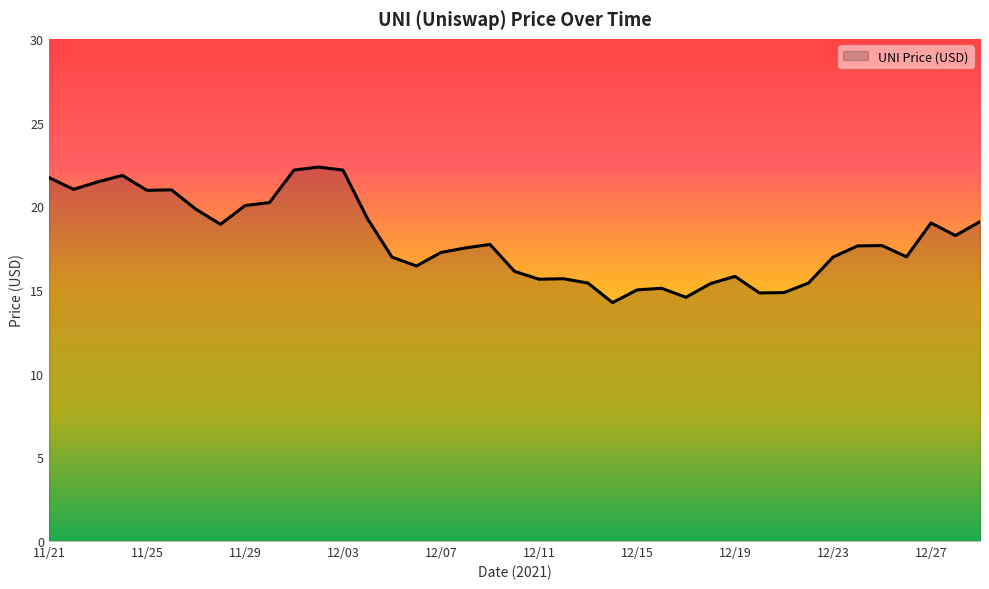

What is the smallest value displayed?

14.2